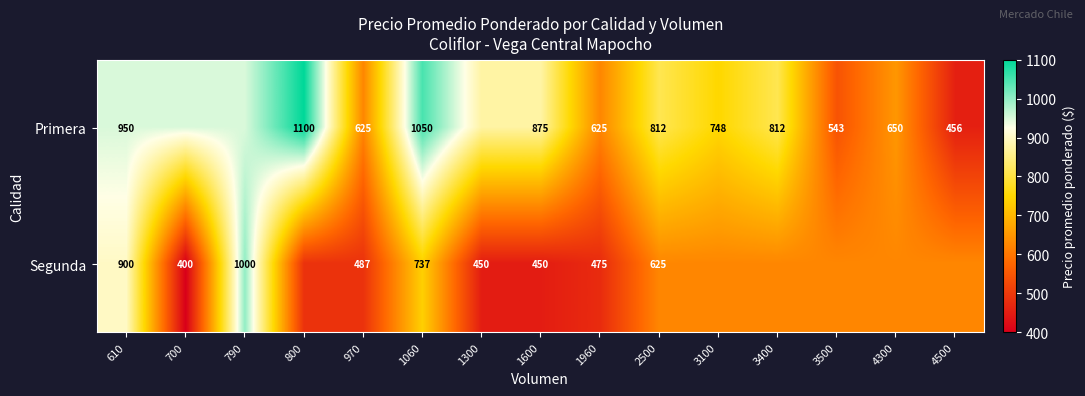

True or false: Primera has a value of 1100 at 800.

True